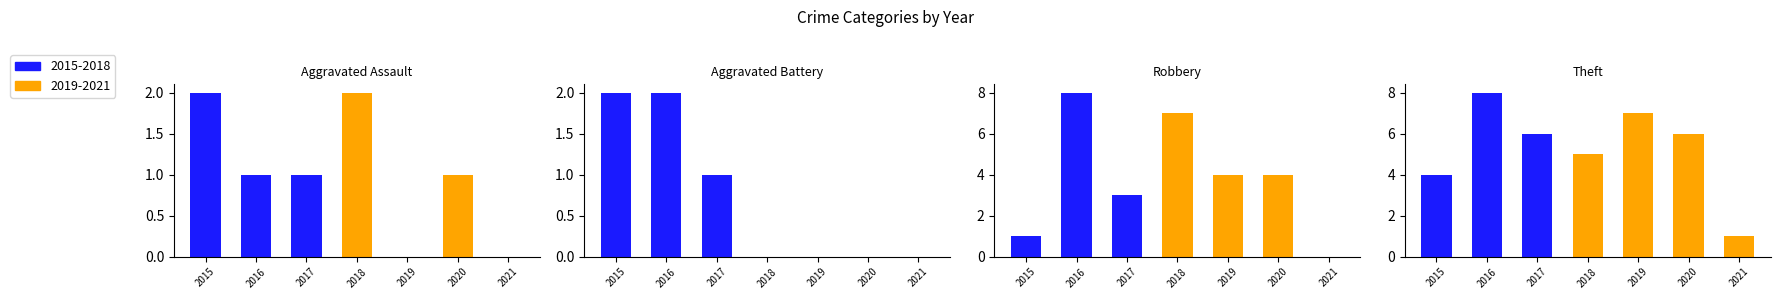

How many values in Aggravated Battery are above zero?

3